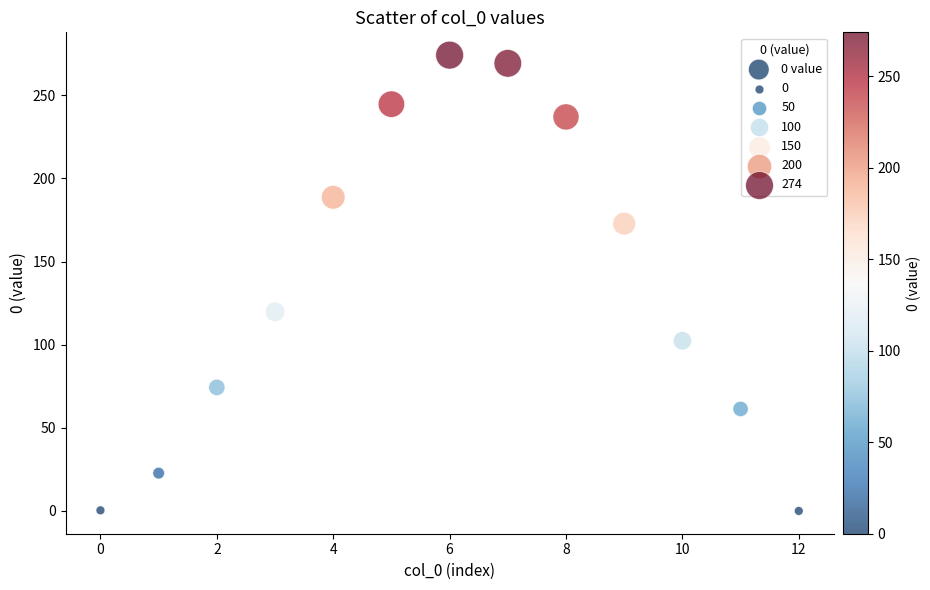

What is the range of Y values (max minus min)?

274.1